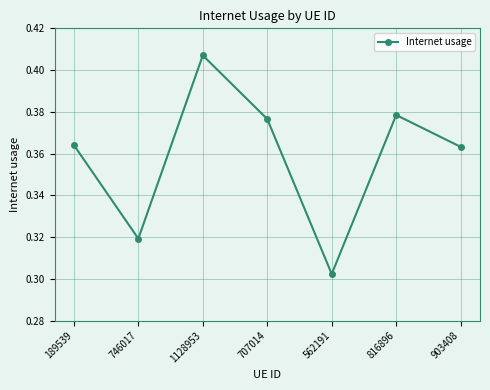

What is the label of the 2nd point from the left?

746017